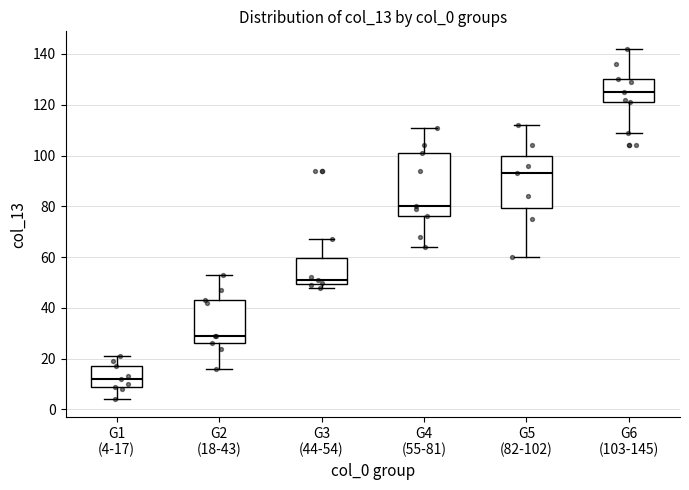

Which box's median line is the highest?

G6 (103-145)